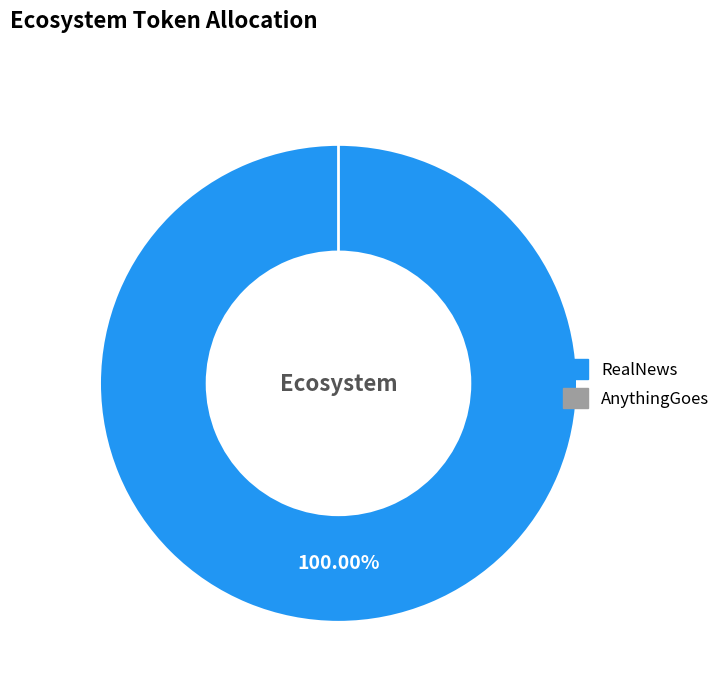

What is the smallest slice in the pie chart?

AnythingGoes